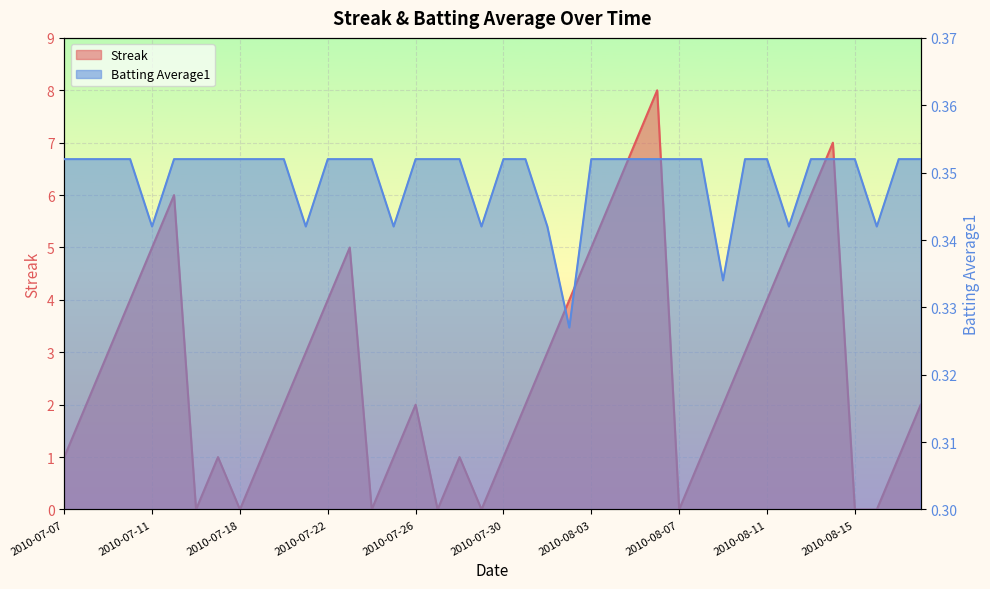

What is the label of the 33rd point from the right?

2010-07-17